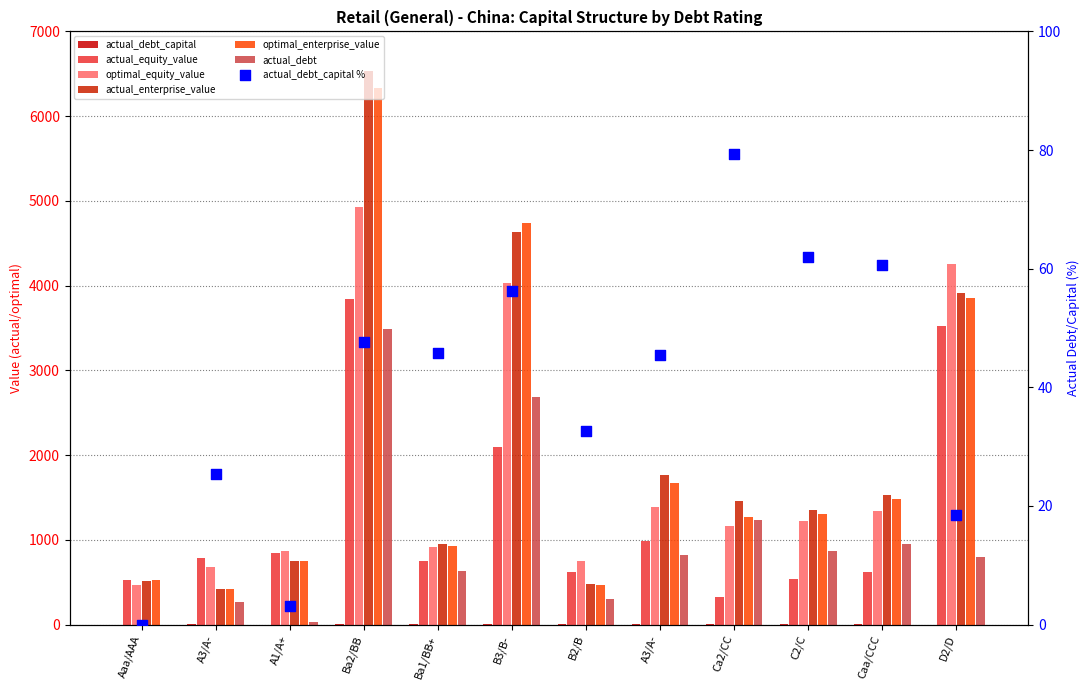

At which category is the sum across all series the highest?

Ba2/BB